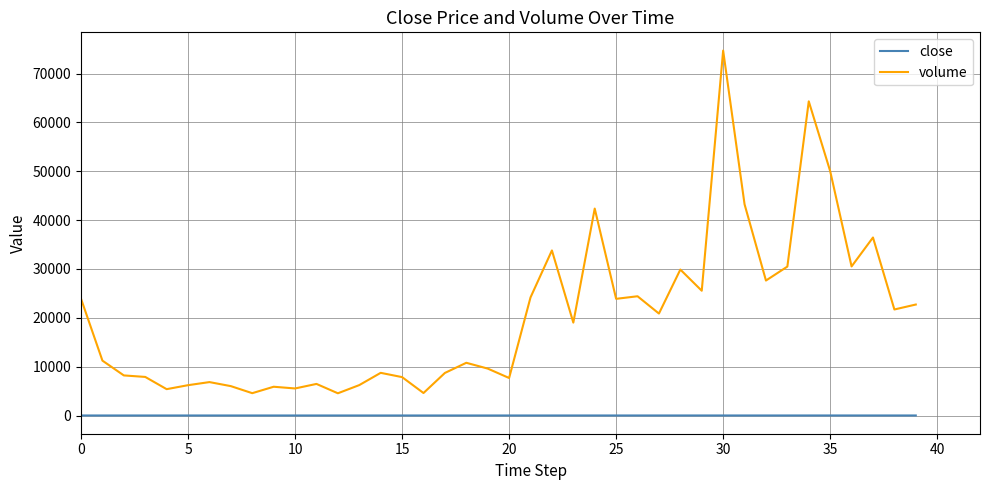

How many values in the close series exceed 9?

22